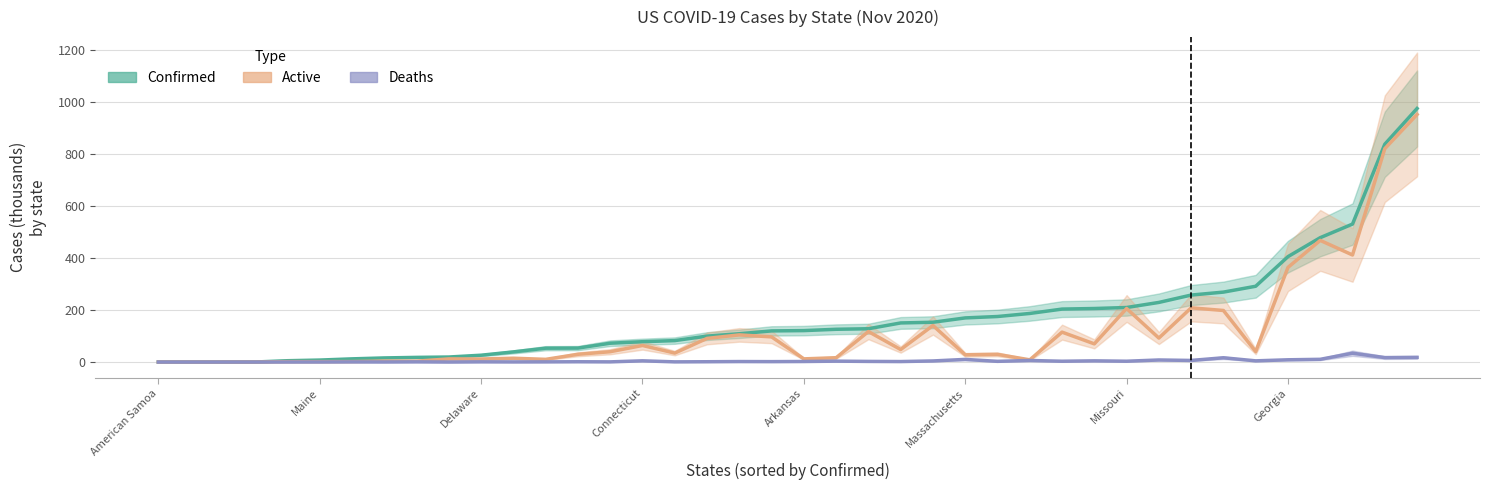

Rank the series by their maximum value, from highest to lowest.

Confirmed, Active, Deaths